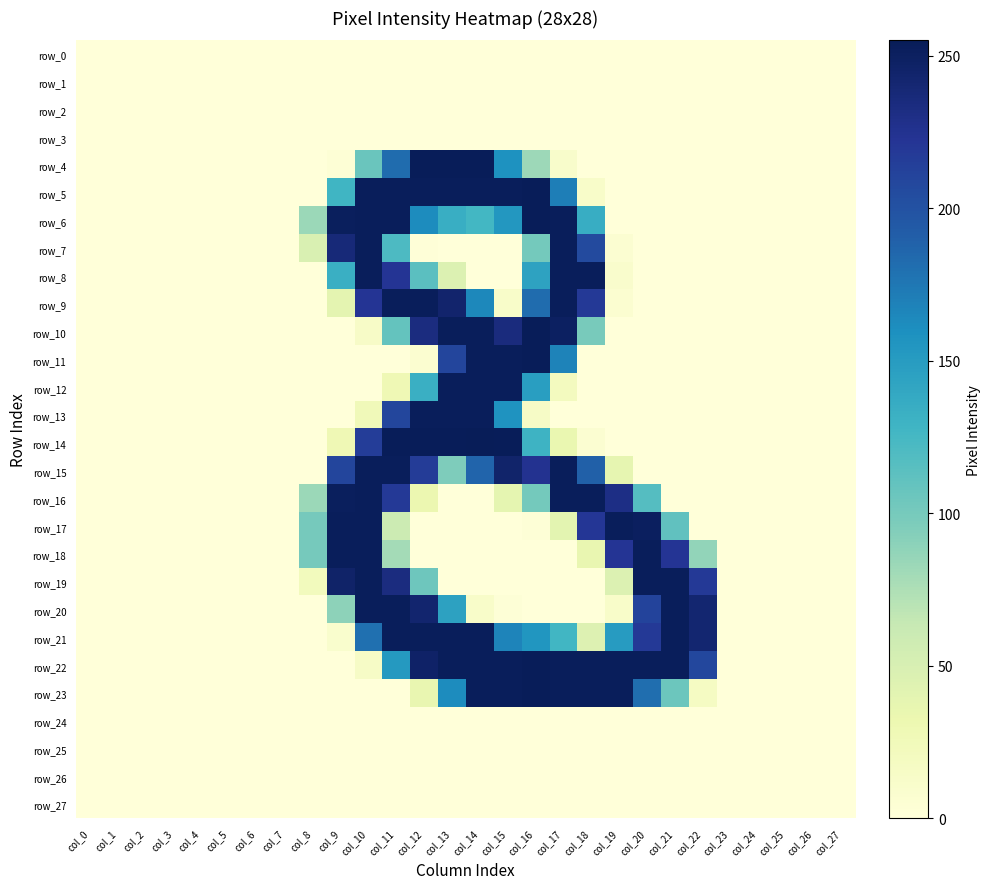

List the labels in order of row_17 value, smallest first.

col_0, col_1, col_2, col_3, col_4, col_5, col_6, col_7, col_12, col_13, col_14, col_15, col_22, col_23, col_24, col_25, col_26, col_27, col_16, col_17, col_11, col_8, col_21, col_18, col_20, col_9, col_10, col_19